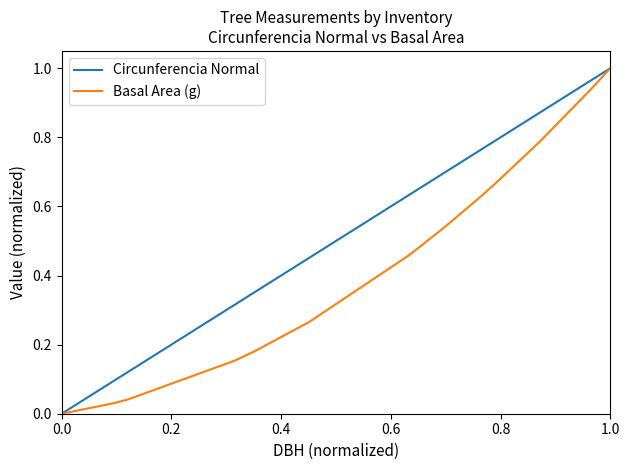

What are all the series names shown in the legend?

Circunferencia Normal, Basal Area (g)